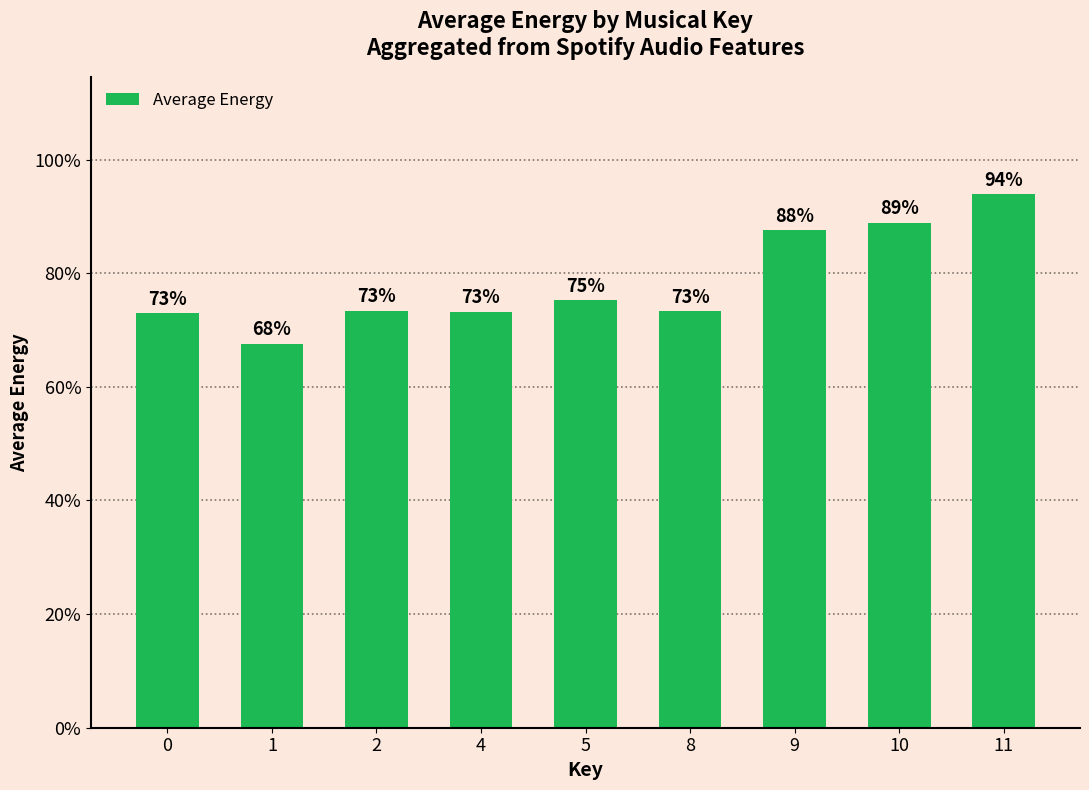

Where is the data nearest to the value 0?

1